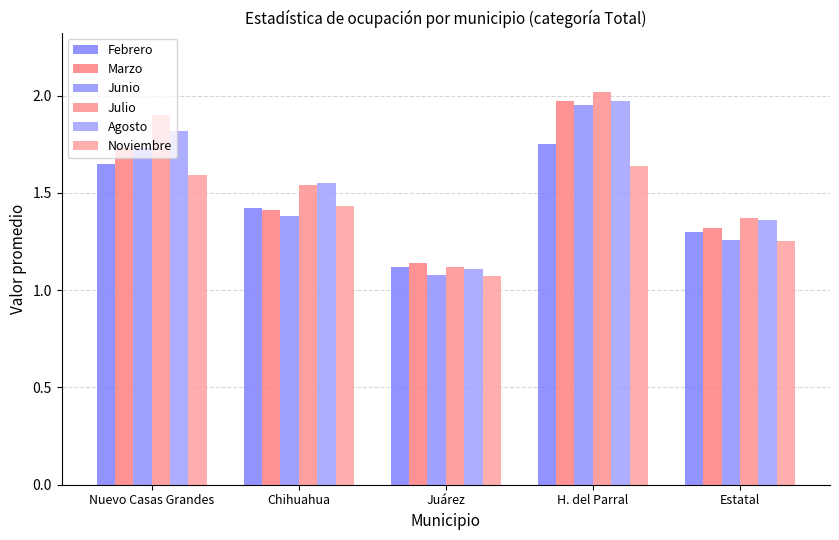

Is the value of Febrero at Chihuahua greater than the value of Agosto at Estatal?

Yes